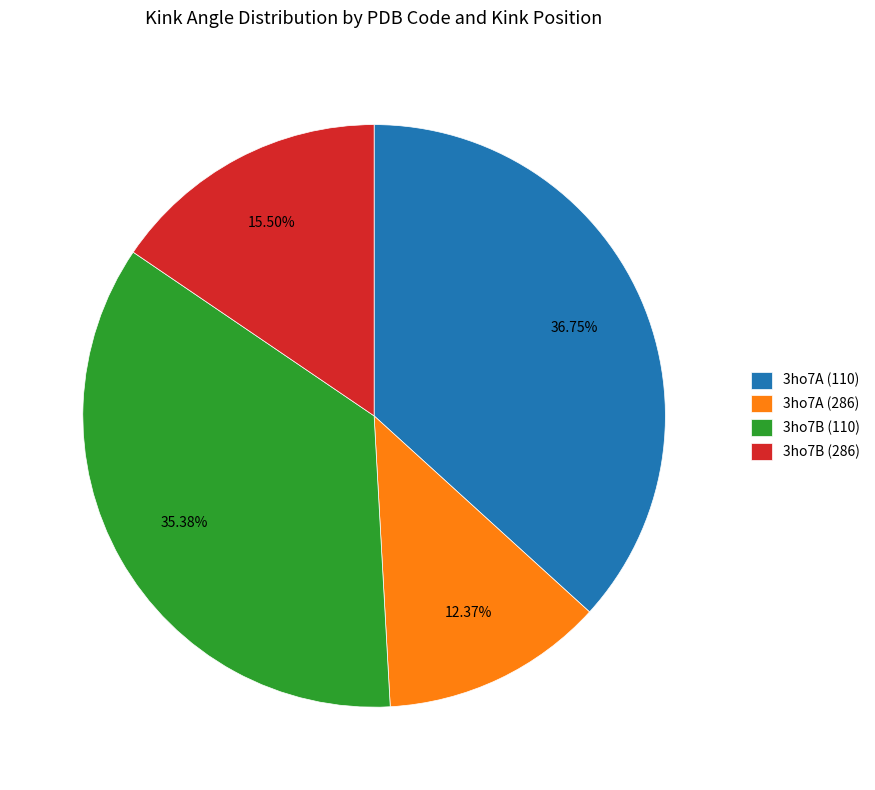

Which category has the biggest portion of the pie?

3ho7A (110)